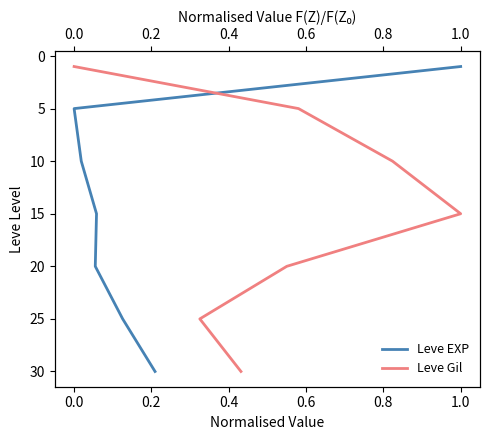

Count the Leve EXP values in the range 5 to 25.

5